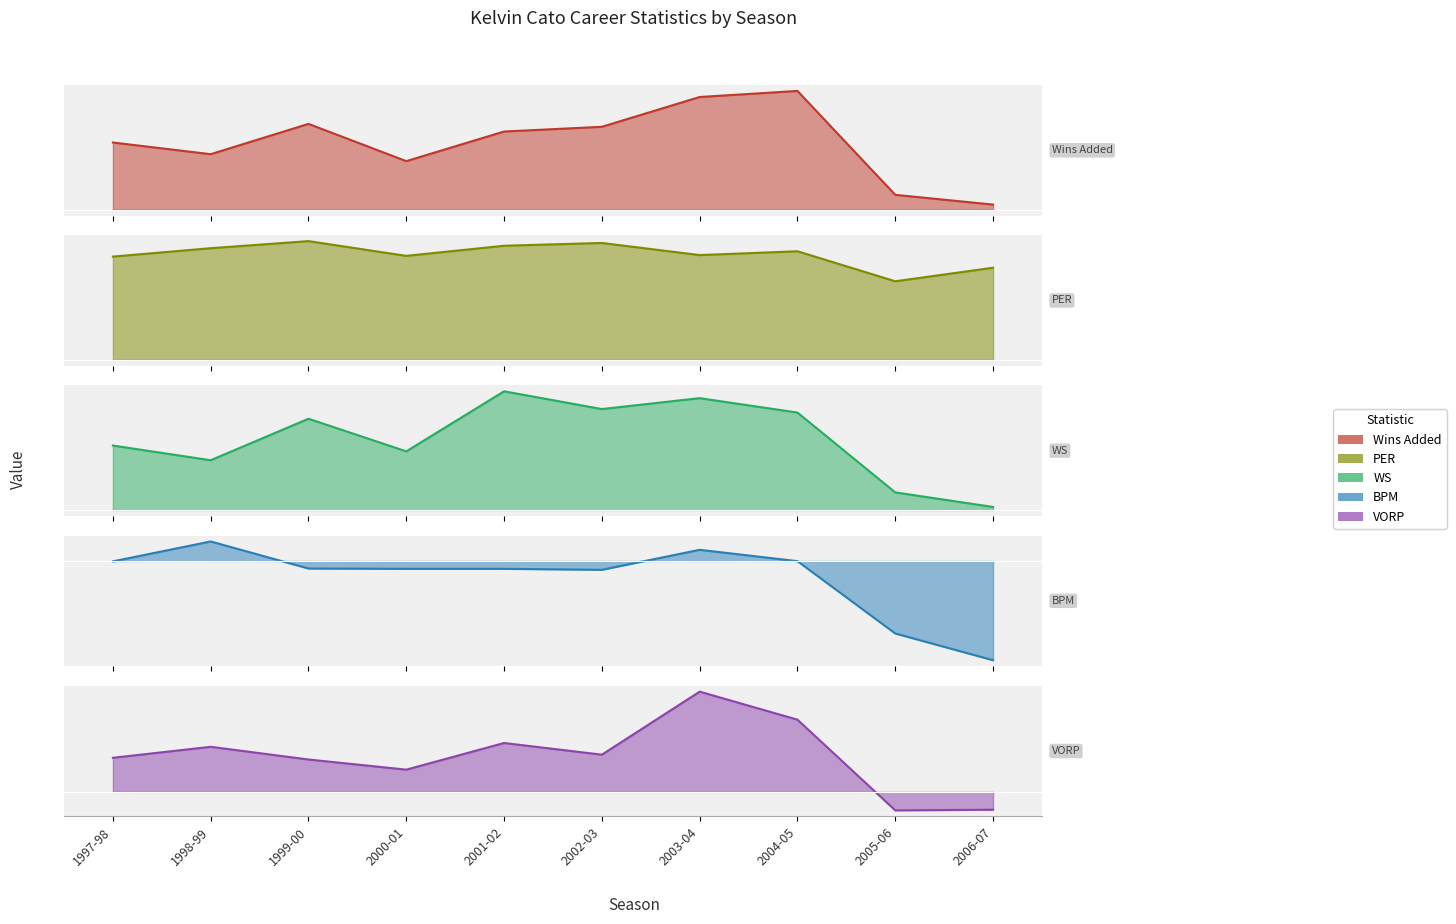

At which category is the sum across all series the highest?

2003-04